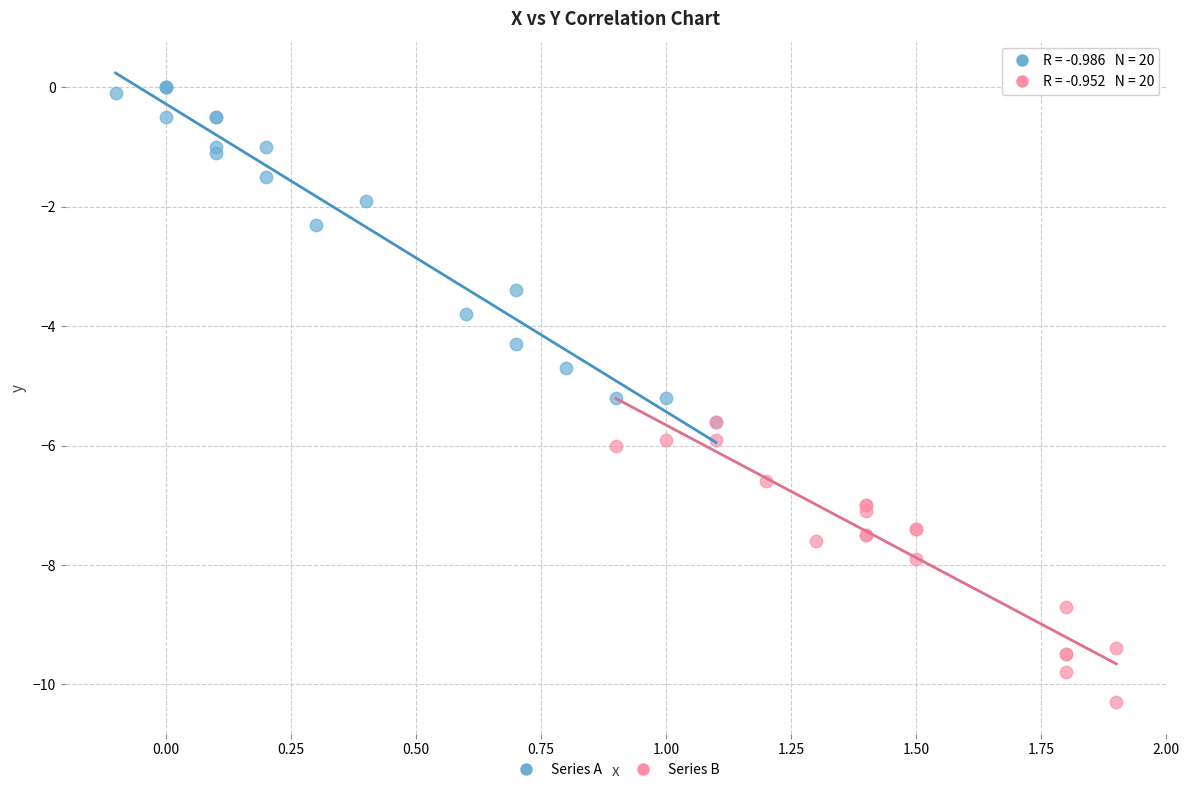

Which series contains the highest Y value?

Series A